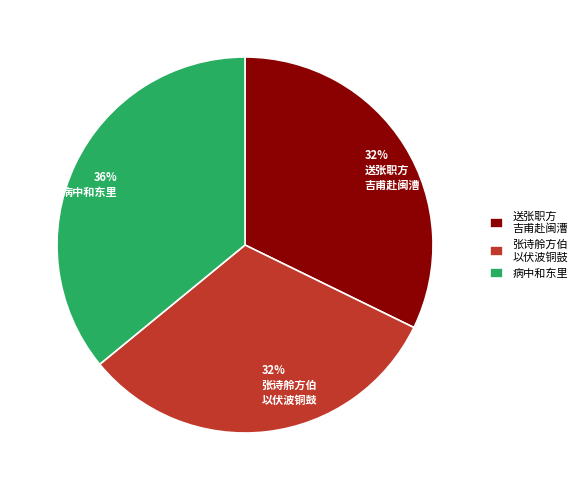

Approximately how many times larger is the value at 张诗舲方伯 以伏波铜鼓 compared to 送张职方 吉甫赴闽漕?

1.0